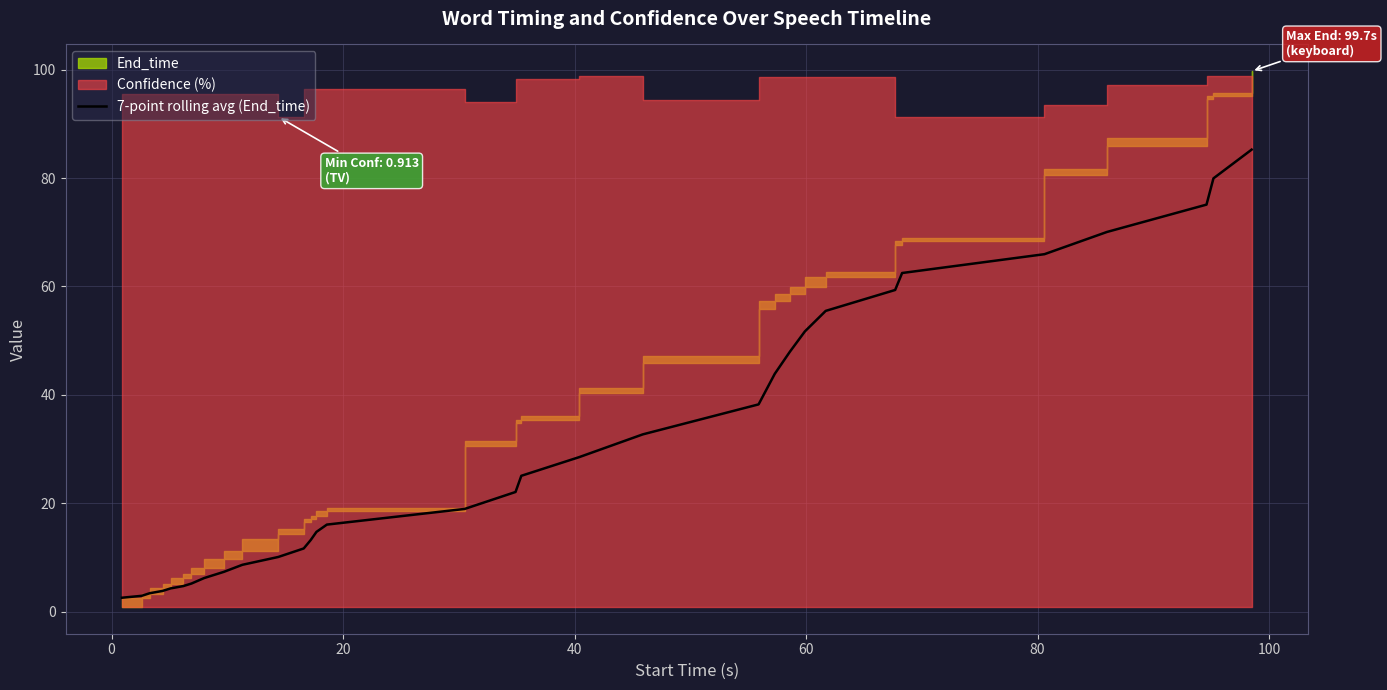

Reading left to right, list all the values displayed in this chart.

2.6	3.0	3.4	3.9	4.3	4.8	5.2	6.2	7.4	8.7	10.1	11.7	13.2	14.7	16.1	19.0	22.1	25.1	28.5	32.7	38.3	43.9	48.0	51.7	55.5	59.4	62.5	66.0	70.1	75.1	79.9	85.2